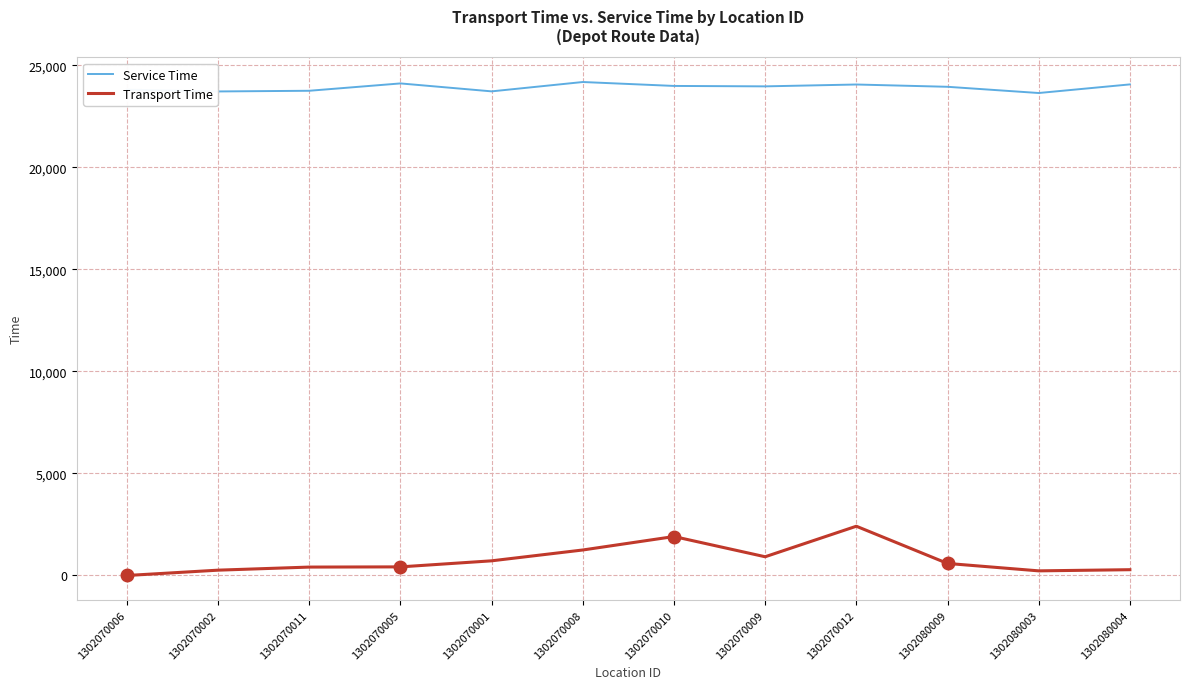

Which label corresponds to the smallest value in the chart?

1302070006